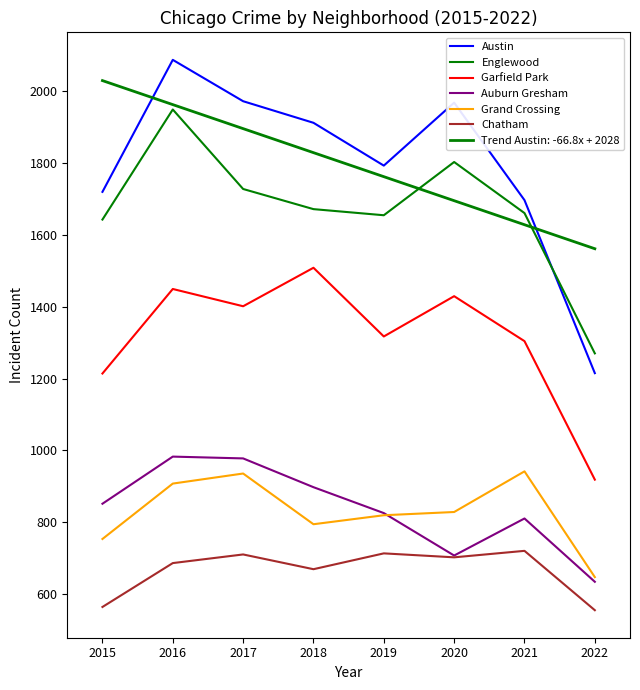

Reading left to right, what are all the values shown in this chart?

Austin: 2015=1719	2016=2086	2017=1971	2018=1911	2019=1792	2020=1967	2021=1696	2022=1215
Englewood: 2015=1642	2016=1948	2017=1727	2018=1671	2019=1654	2020=1802	2021=1660	2022=1270
Garfield Park: 2015=1214	2016=1449	2017=1401	2018=1508	2019=1317	2020=1429	2021=1304	2022=919
Auburn Gresham: 2015=852	2016=983	2017=978	2018=898	2019=826	2020=708	2021=811	2022=635
Grand Crossing: 2015=754	2016=908	2017=936	2018=795	2019=820	2020=829	2021=942	2022=648
Chatham: 2015=565	2016=687	2017=711	2018=670	2019=714	2020=703	2021=721	2022=556